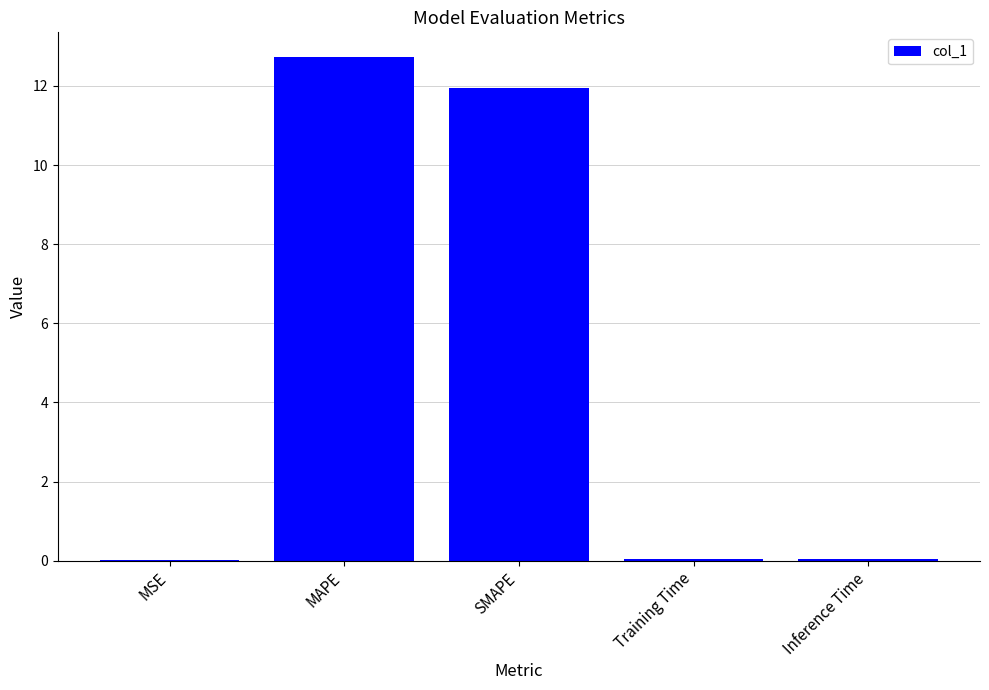

Which has a higher value, Training Time or SMAPE?

SMAPE